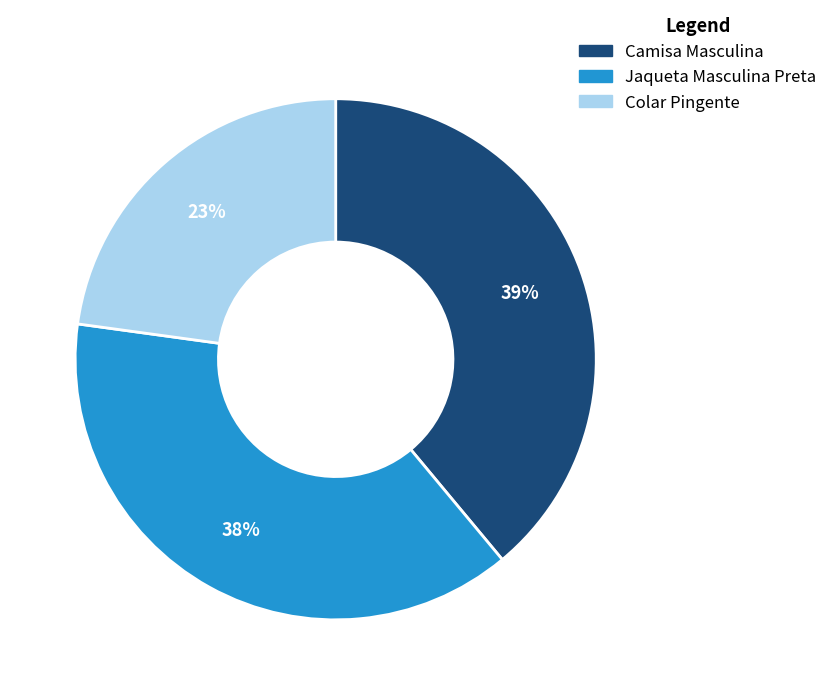

Approximately how many times larger is the value at Camisa Masculina compared to Jaqueta Masculina Preta?

1.0